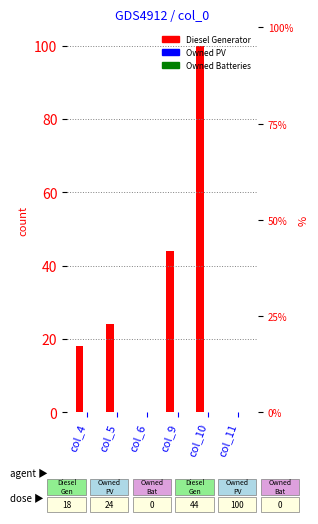

At how many categories does at least one series exceed 43?

2